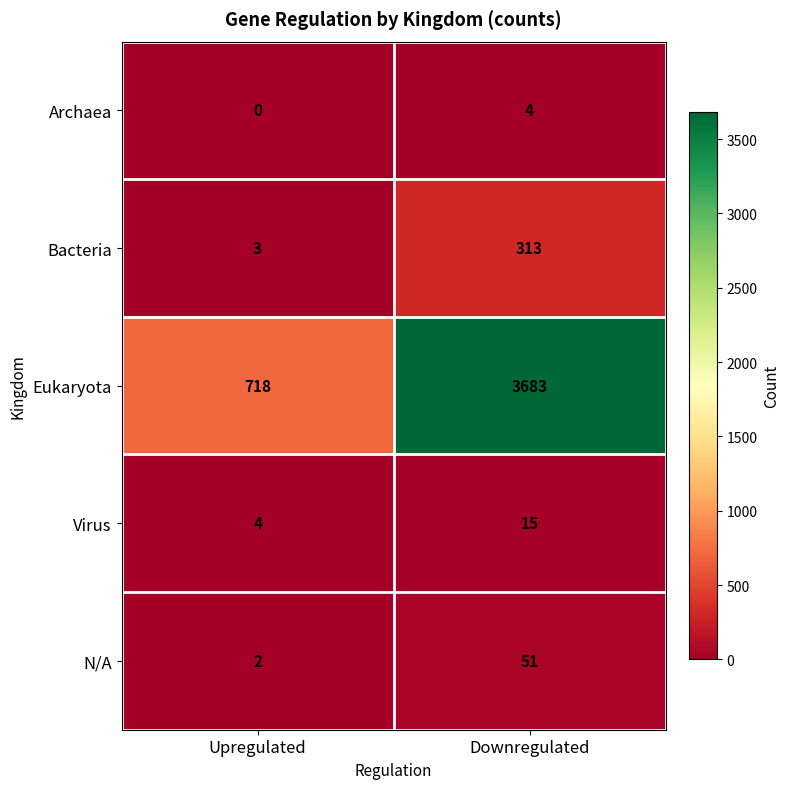

What is the total value across all series at Downregulated?

4066